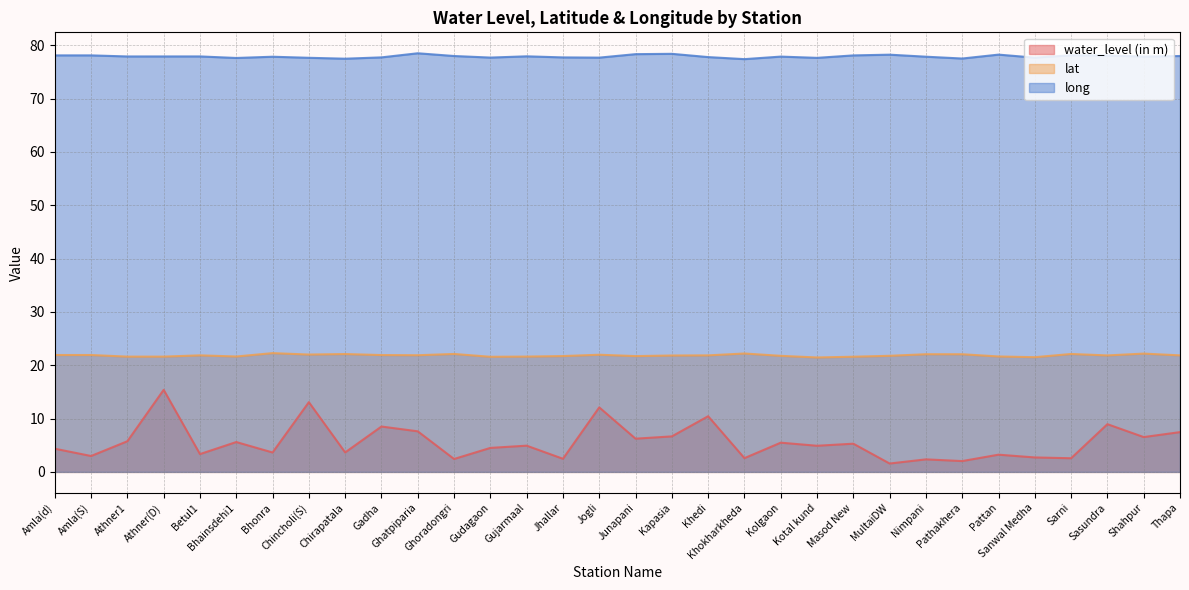

What is the value of the water_level (in m) point at the 24th from the left?

1.6